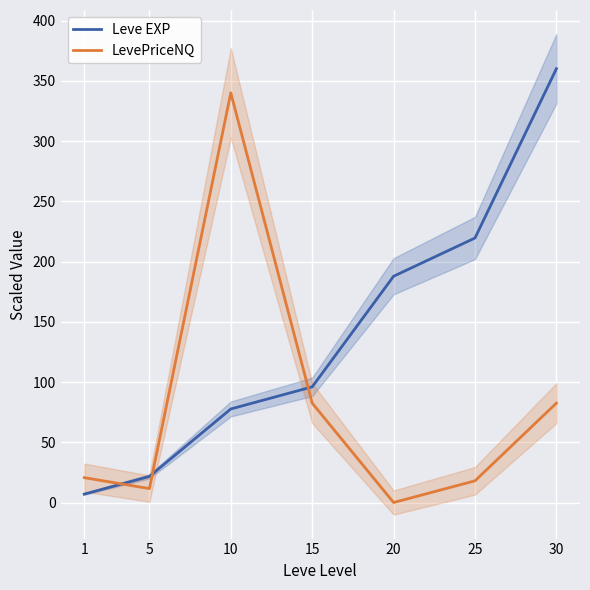

How many lines are shown in the chart?

2